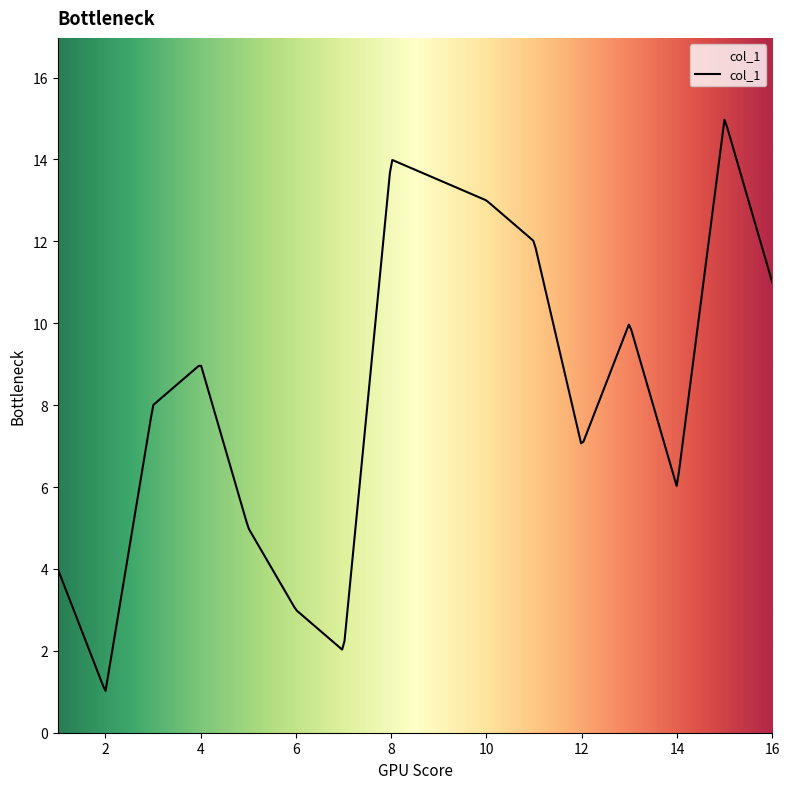

How many values are below 8?

7